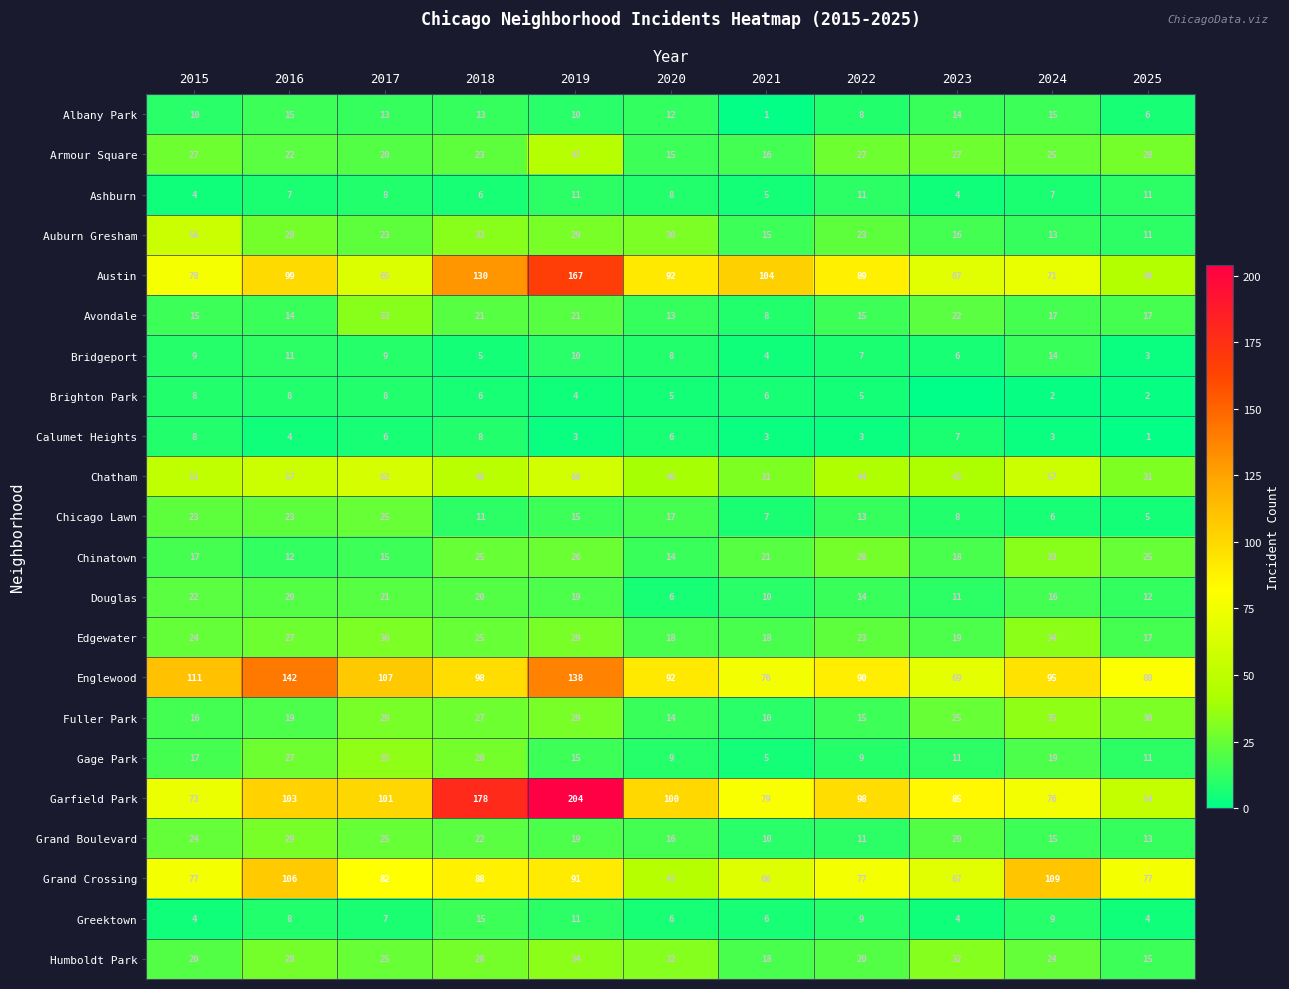

Where does the Grand Boulevard series first go above 19?

2015